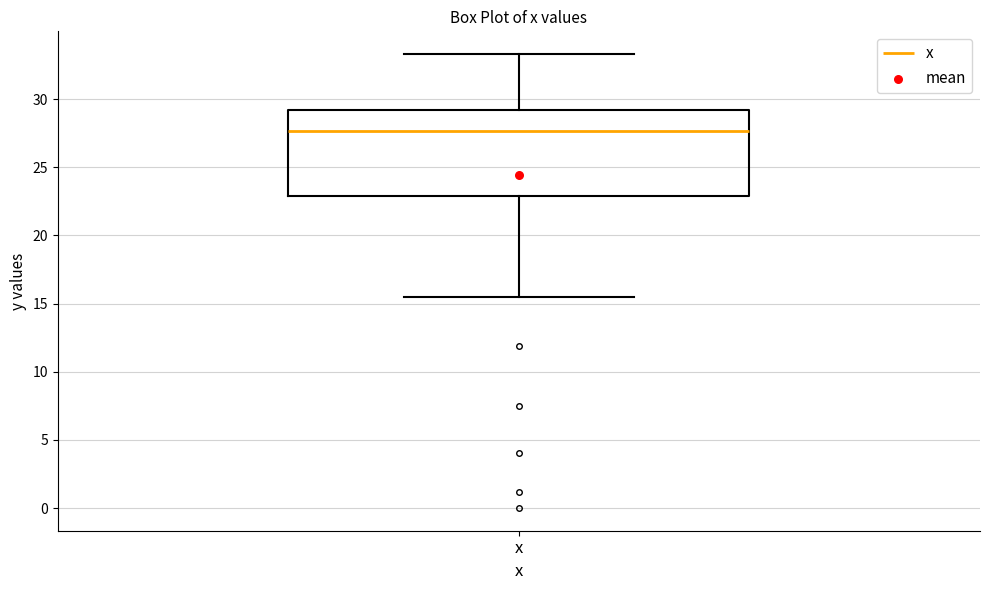

Read this box plot against the y-axis: the position of the median line, the range covered by the box, and the ends of both whiskers. The values are not printed on the chart, so give them approximately, as read against the axis.

median 27.5, box 23.0 to 29.0, whiskers 15.5 to 33.5